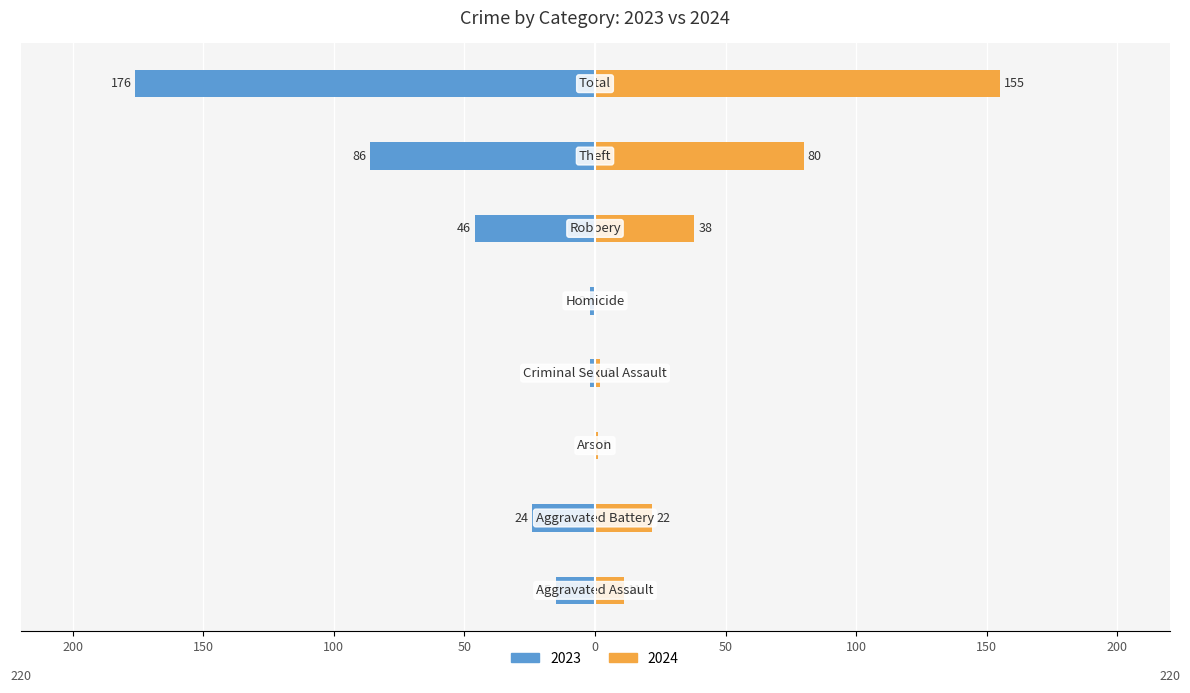

Which series changed the most between Aggravated Assault and Robbery?

2023